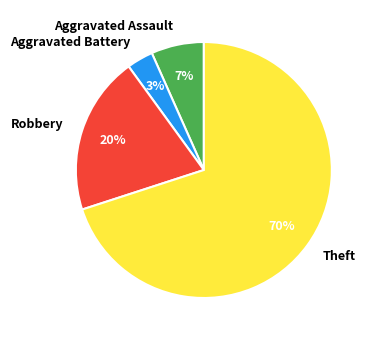

To the nearest percent, what percentage of the pie is Robbery?

20%